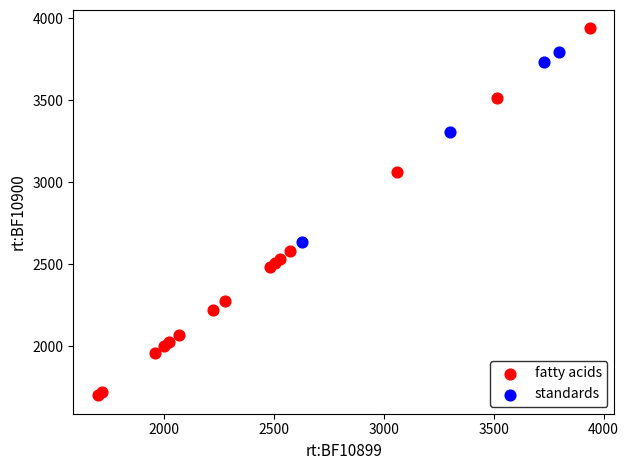

Which series has the widest spread of Y values?

fatty acids